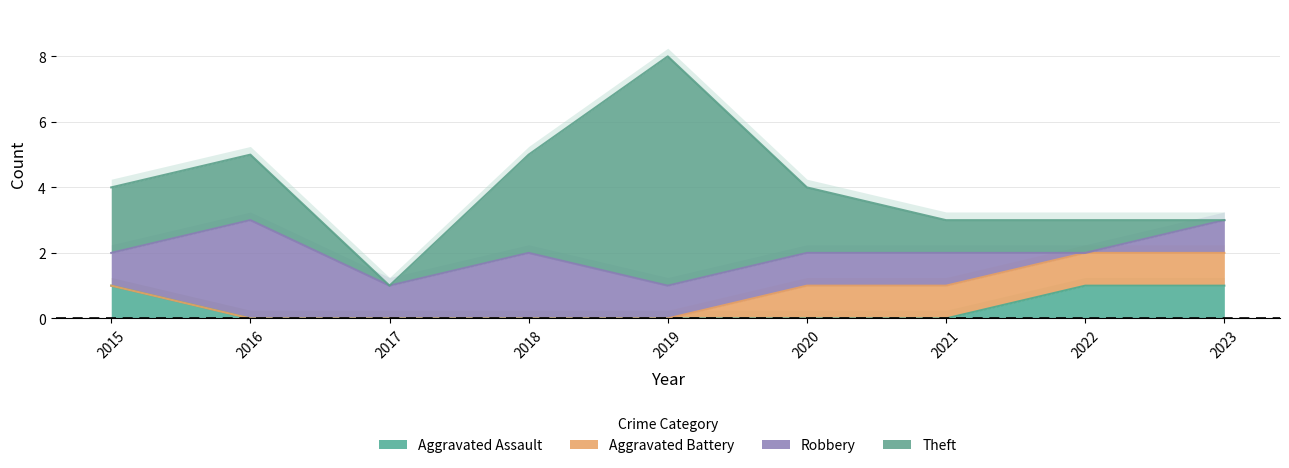

At how many categories does at least one series exceed 6?

1